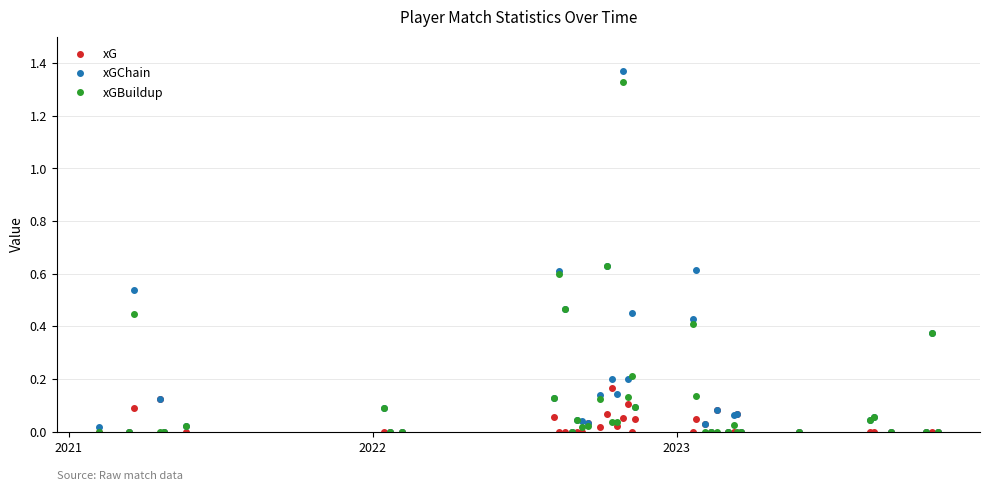

Count the number of categories in the chart.

40